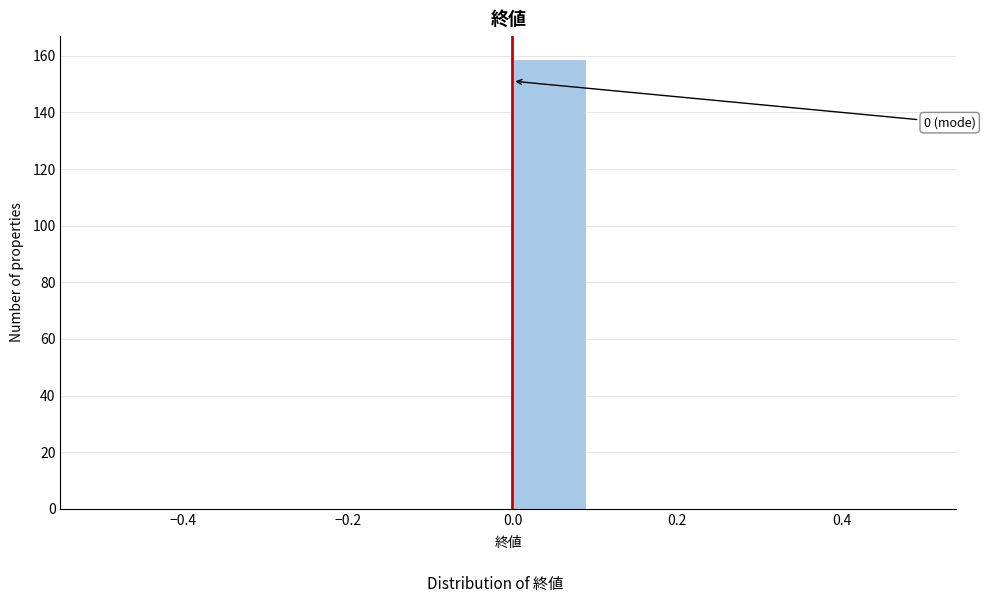

Which range on the x-axis has the tallest bar?

0.0 to 0.1